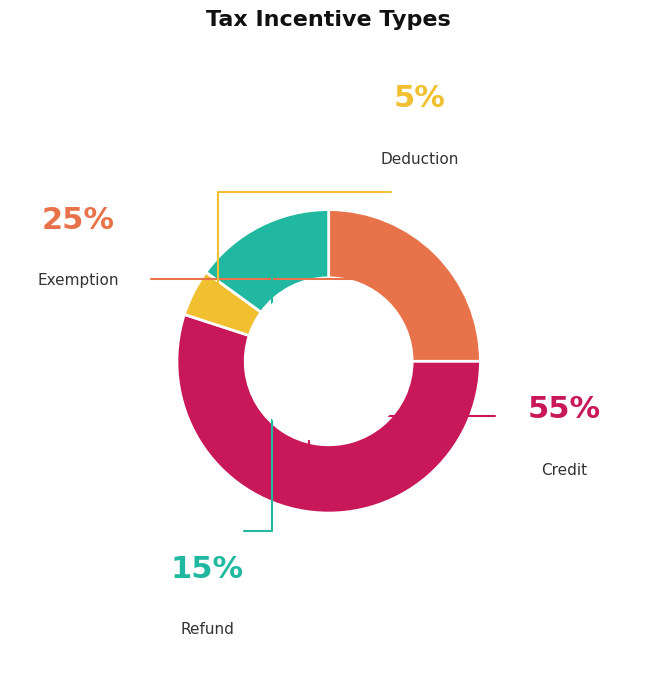

Is there a majority slice in this chart?

Yes